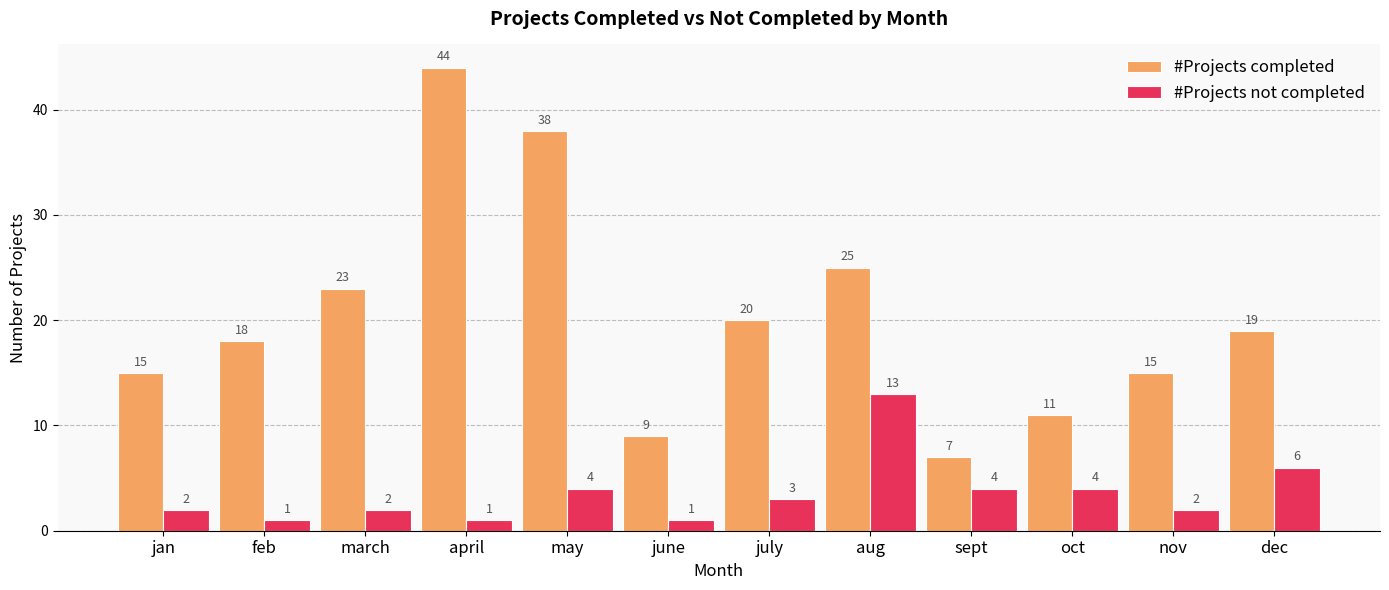

Which series has the largest total across all categories?

#Projects completed